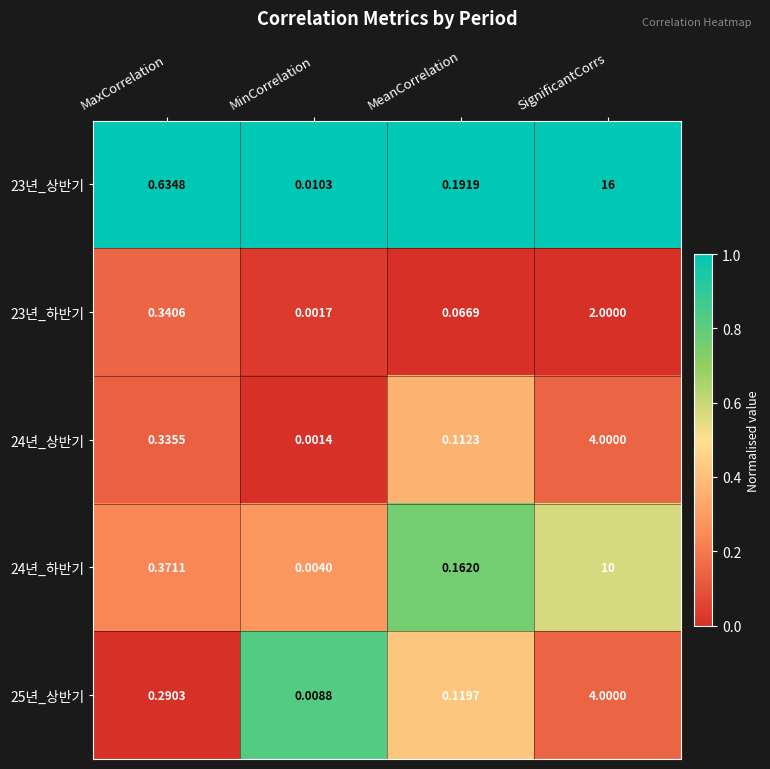

Is the value of 23년_상반기 at SignificantCorrs greater than the value of 23년_하반기 at MinCorrelation?

Yes